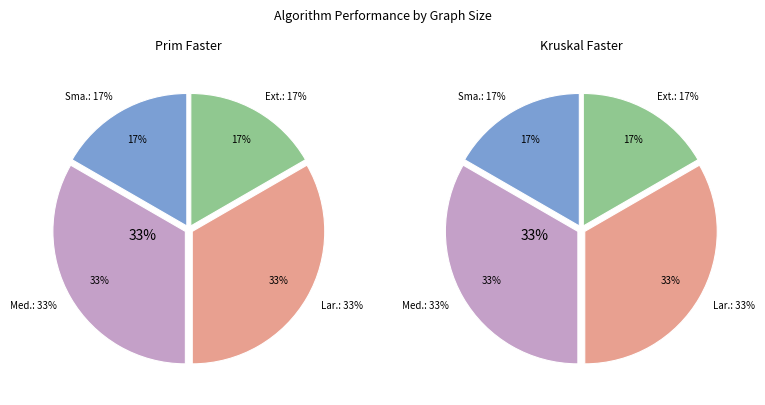

Which has a higher value, Large or Medium?

Large